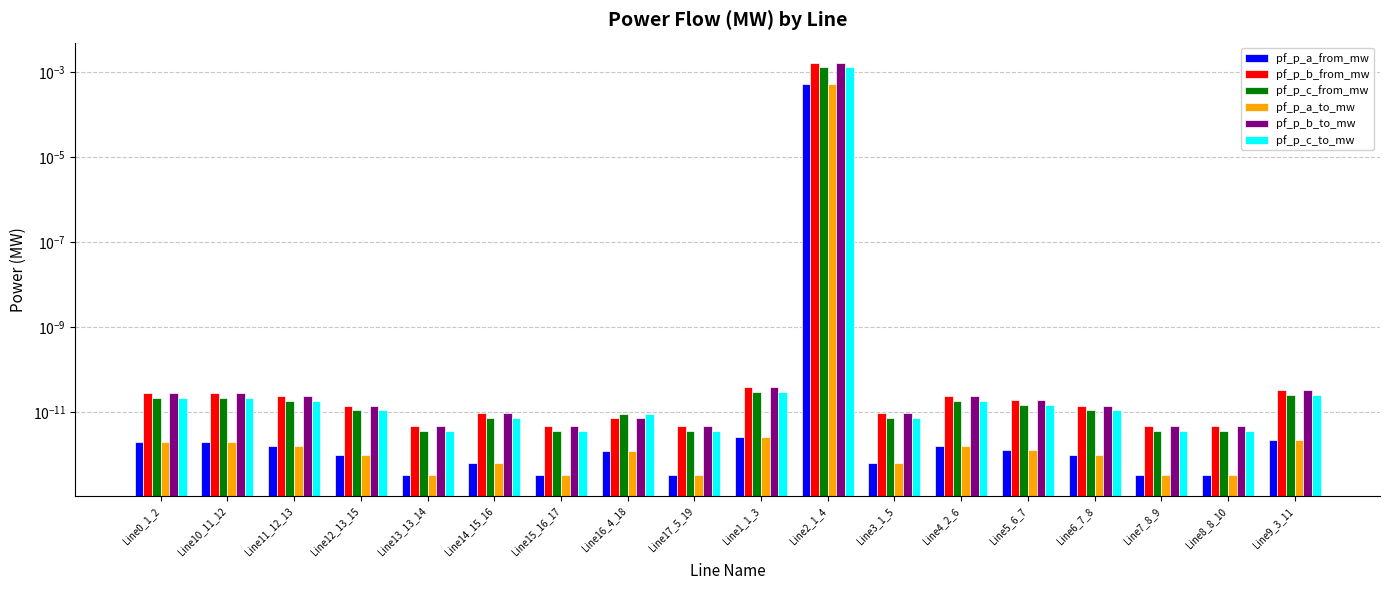

What is the label of the 13th bar from the left?

Line4_2_6